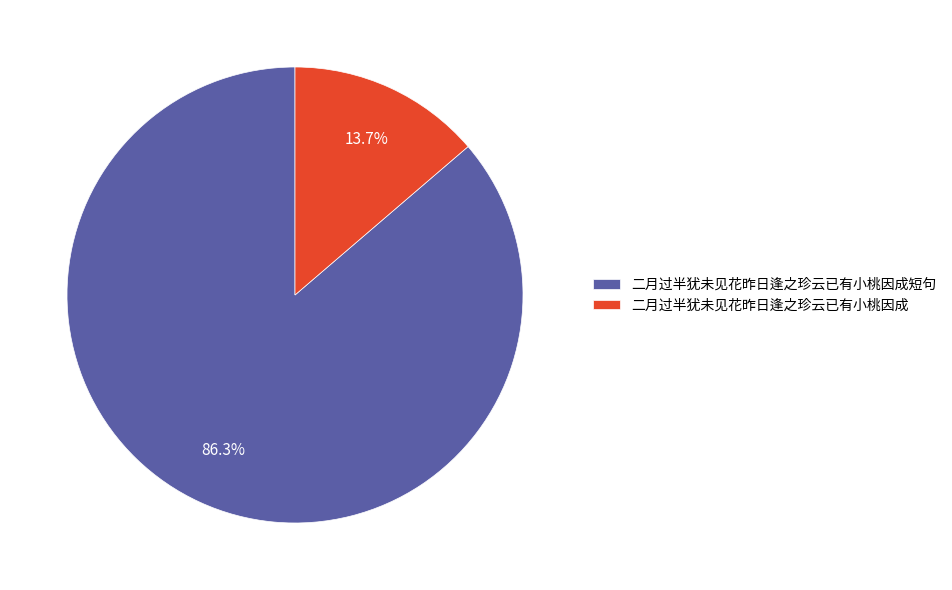

Which category has the smallest portion of the pie?

二月过半犹未见花昨日逢之珍云已有小桃因成